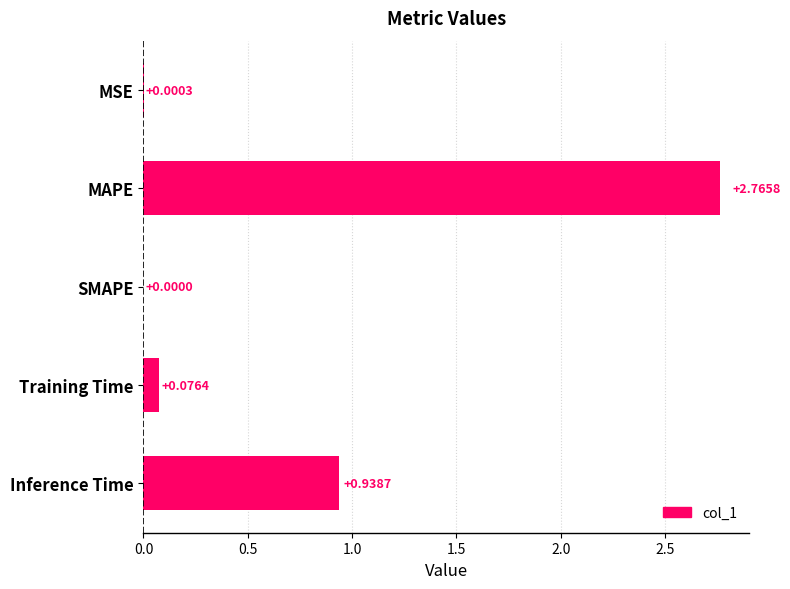

Which label corresponds to the largest value in the chart?

MAPE